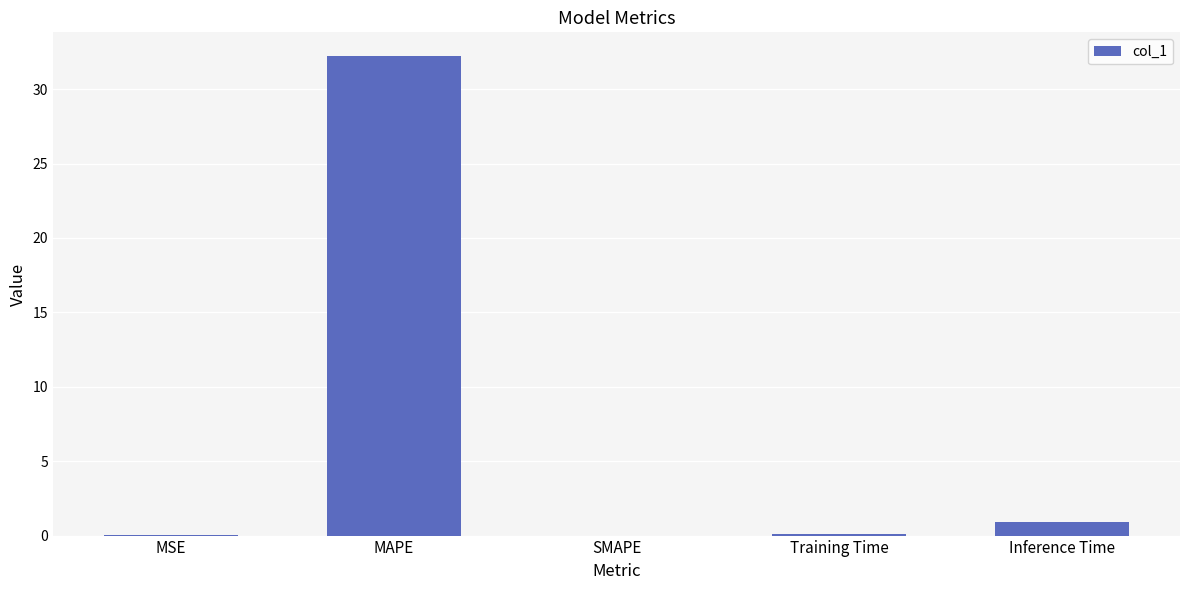

At which category does the chart reach its peak across all series?

MAPE